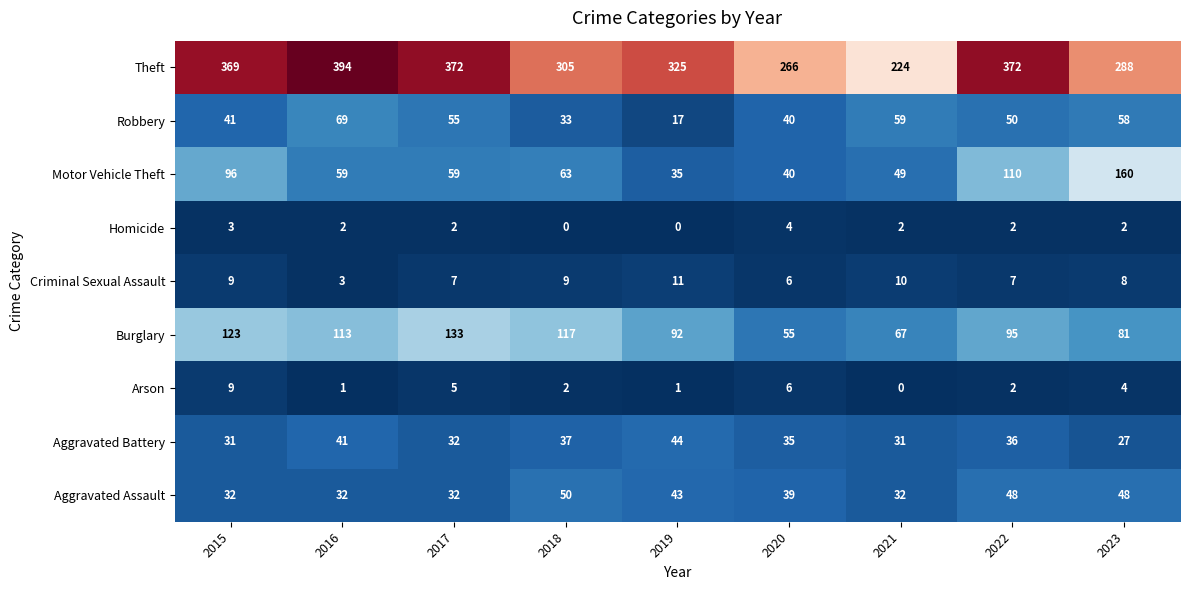

True or false: Aggravated Battery has a value of 22 at 2018.

False